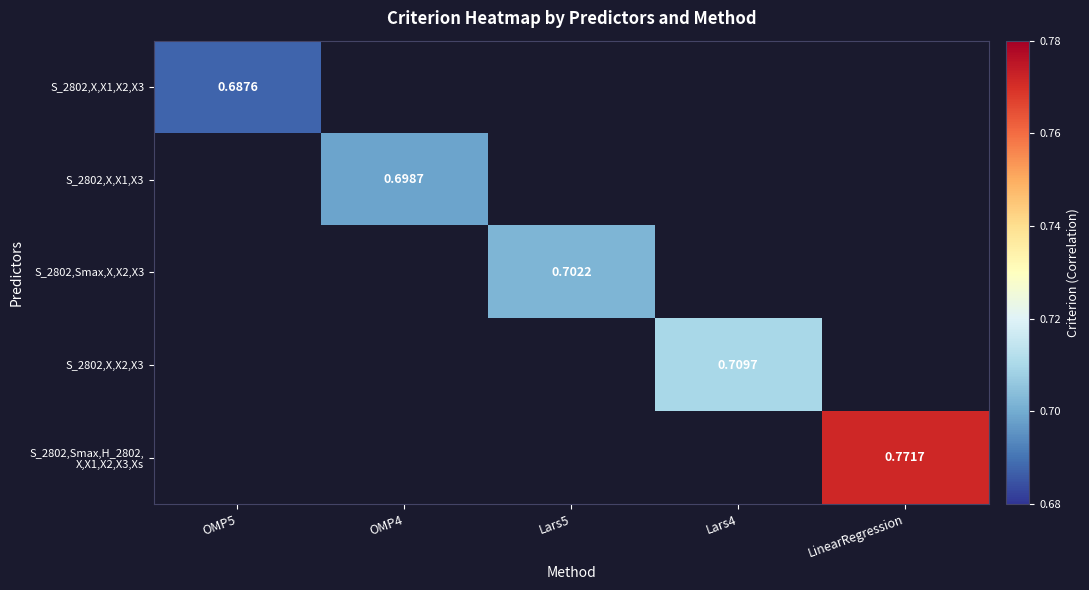

Is the value of S_2802,Smax,X,X2,X3 at LinearRegression greater than the value of S_2802,X,X1,X2,X3 at LinearRegression?

No